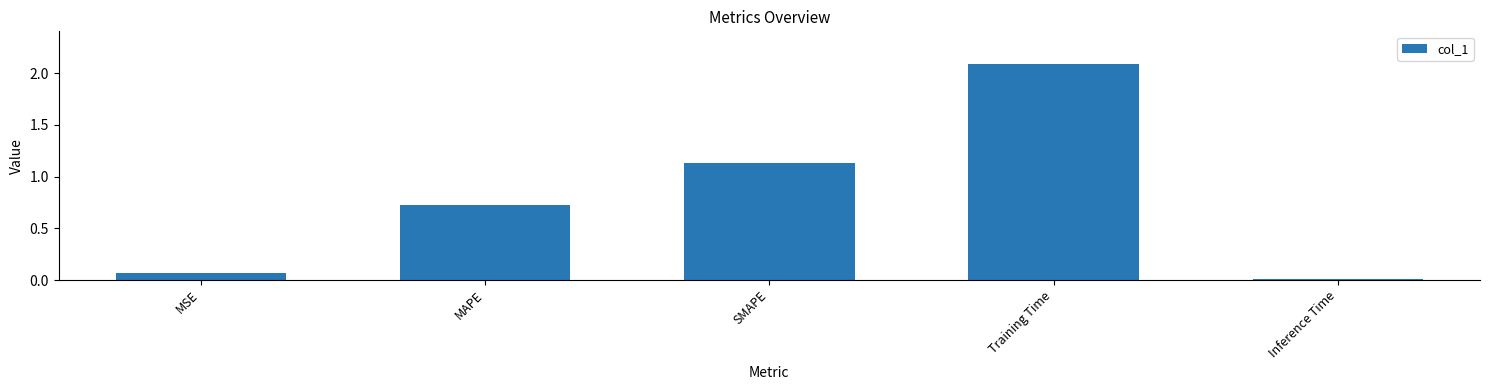

List the labels in order of value, smallest first.

Inference Time, MSE, MAPE, SMAPE, Training Time